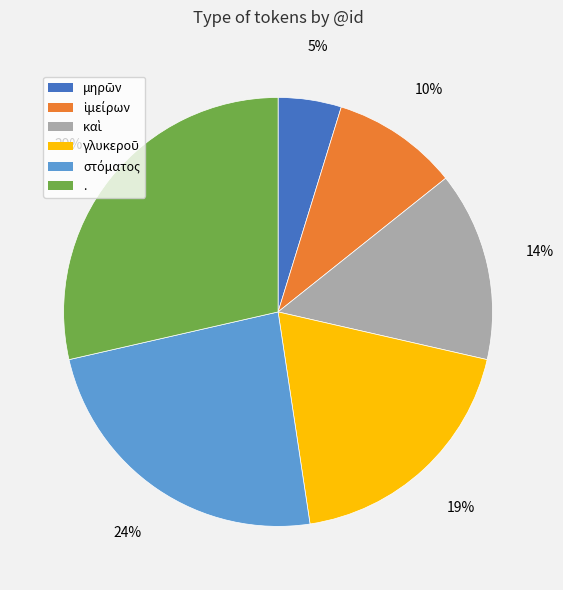

To the nearest percent, what is the average slice percentage?

17%